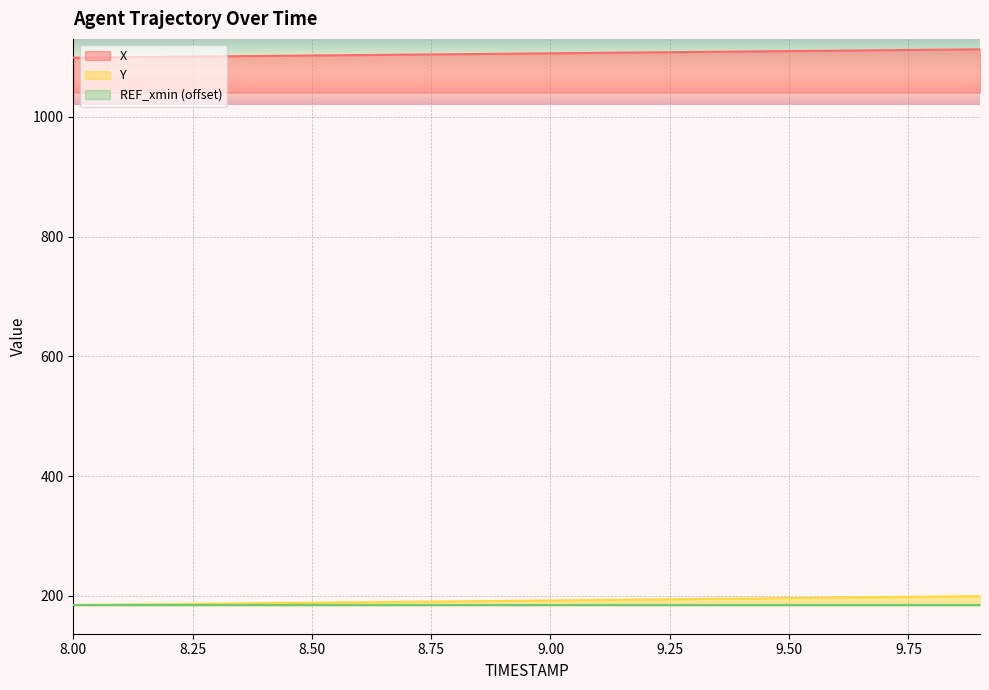

What is the minimum value for Y?

184.8